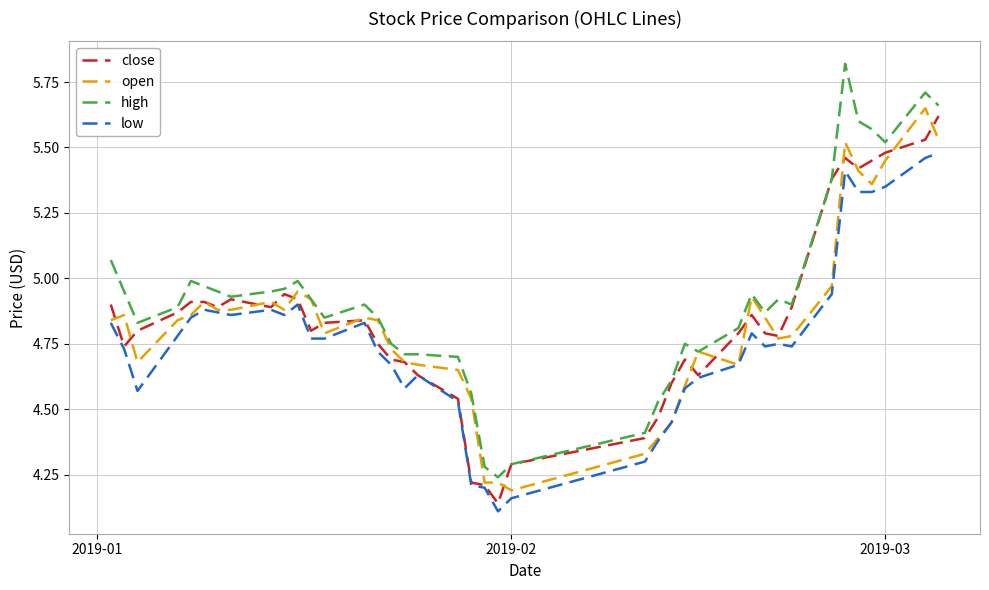

Which series has the largest total across all categories?

high